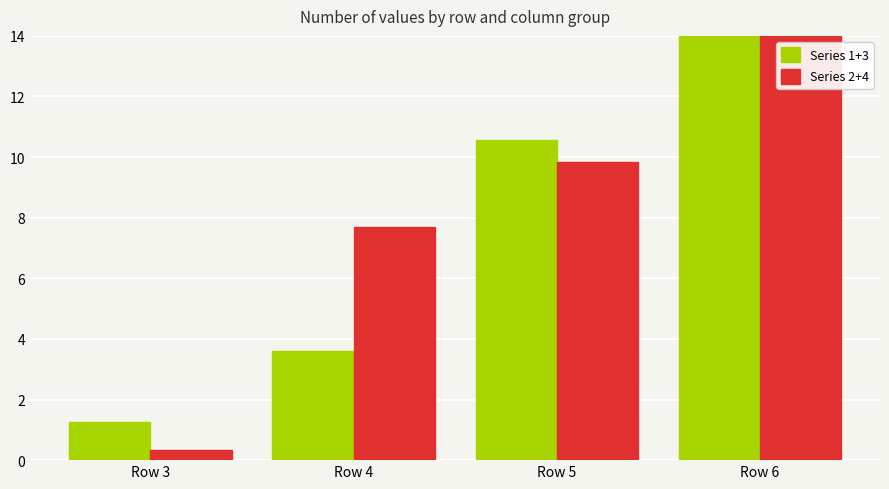

What is the value of the Series 2+4 bar at the 4th from the left?

17.1